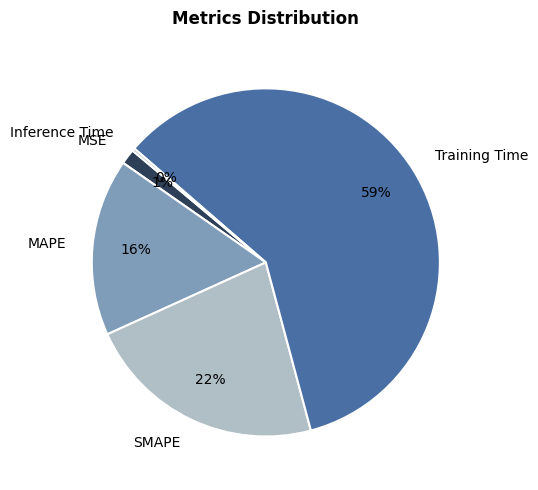

The SMAPE slice represents 13% of the pie. True or false?

False